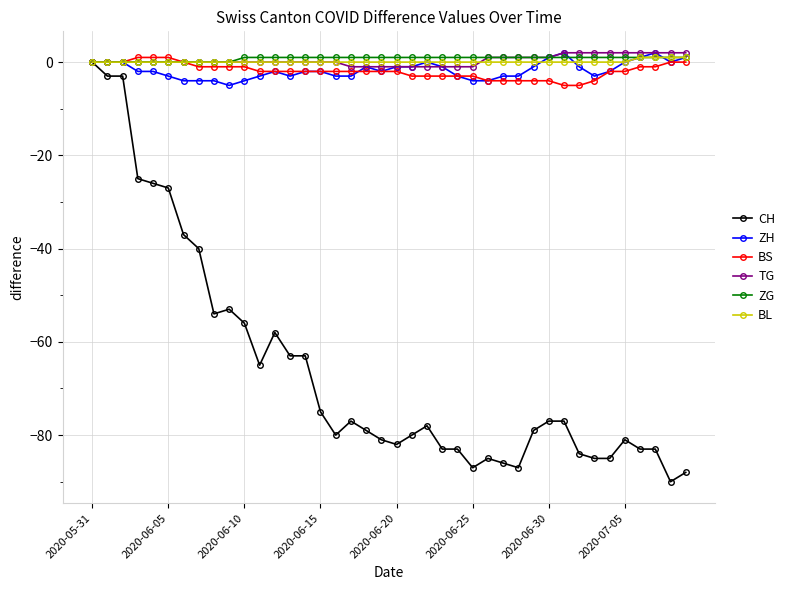

True or false: CH has more than 2 points higher than both neighbors.

True